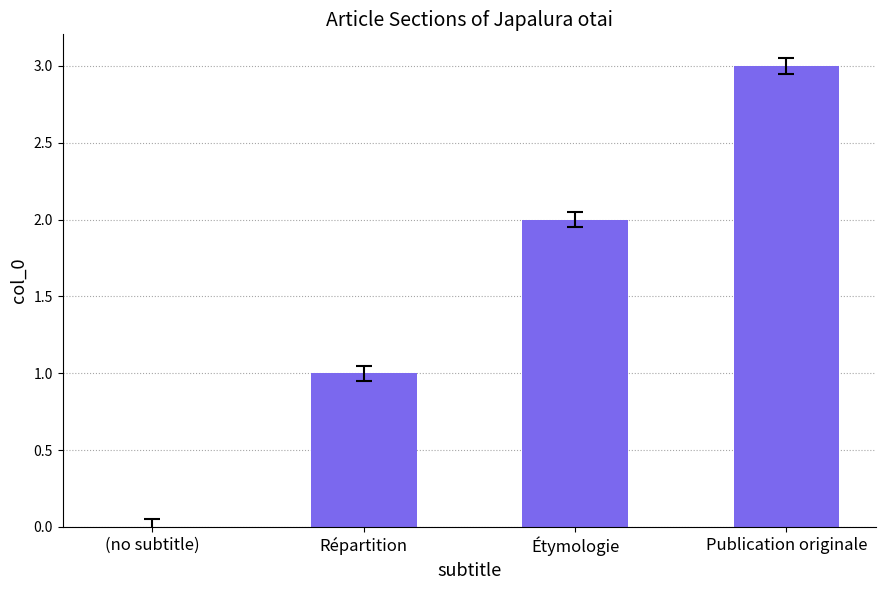

Which label corresponds to the largest value in the chart?

Publication originale